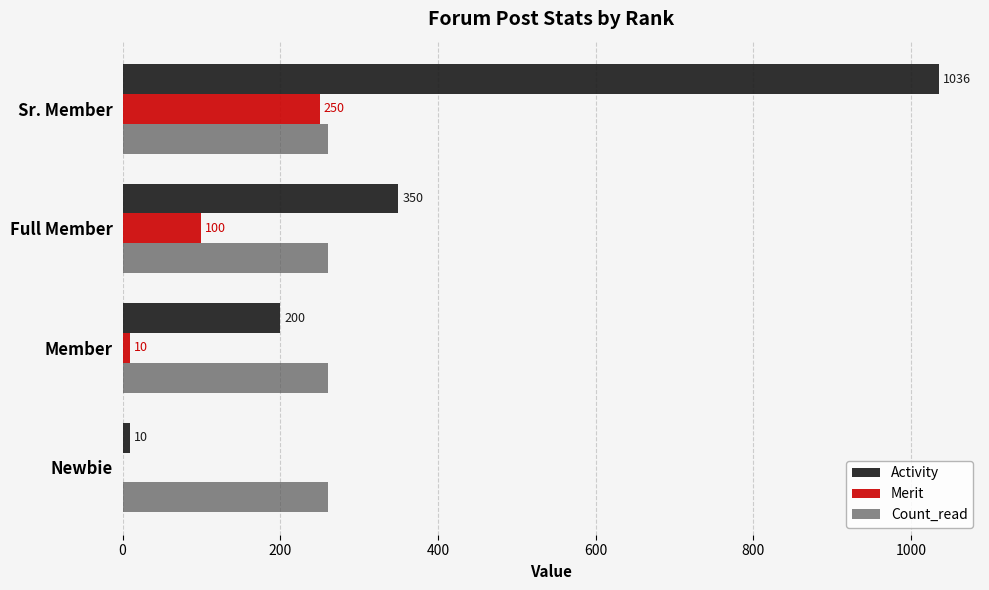

At which category does the chart reach its peak across all series?

Sr. Member